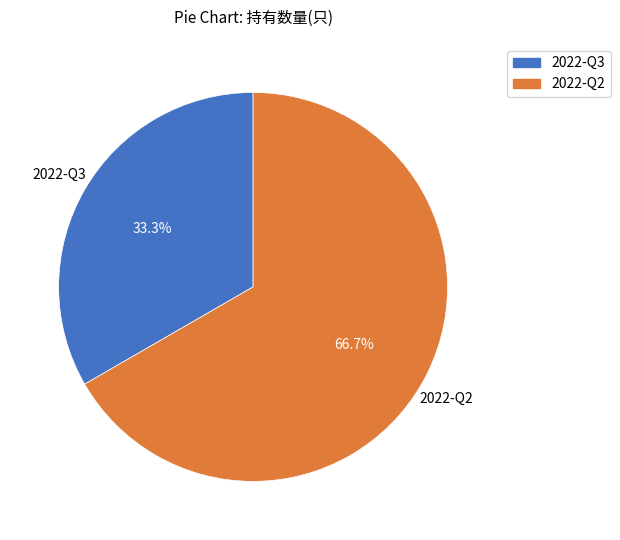

Which slice is the smallest?

2022-Q3